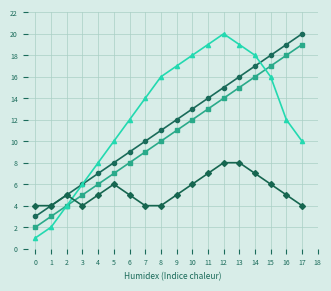

Reading left to right, transcribe all the data shown in this chart.

DIA: 3	4	5	6	7	8	9	10	11	12	13	14	15	16	17	18	19	20
EIA: 2	3	4	5	6	7	8	9	10	11	12	13	14	15	16	17	18	19
Aprobado: 1	2	4	6	8	10	12	14	16	17	18	19	20	19	18	16	12	10
Desistido: 4	4	5	4	5	6	5	4	4	5	6	7	8	8	7	6	5	4